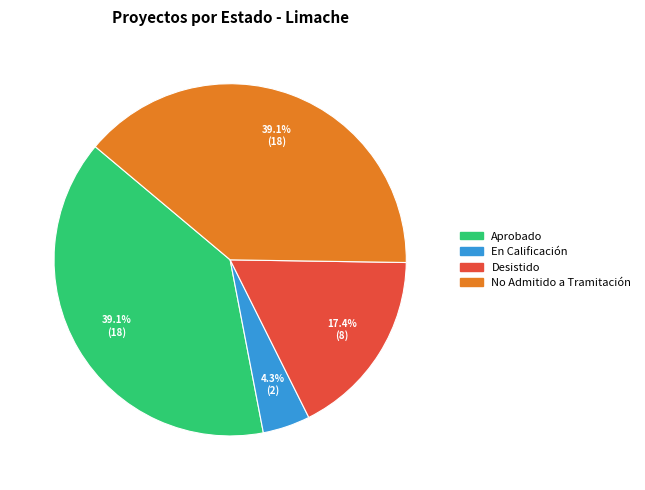

What is the ratio of the value at Desistido to the value at Aprobado?

0.4